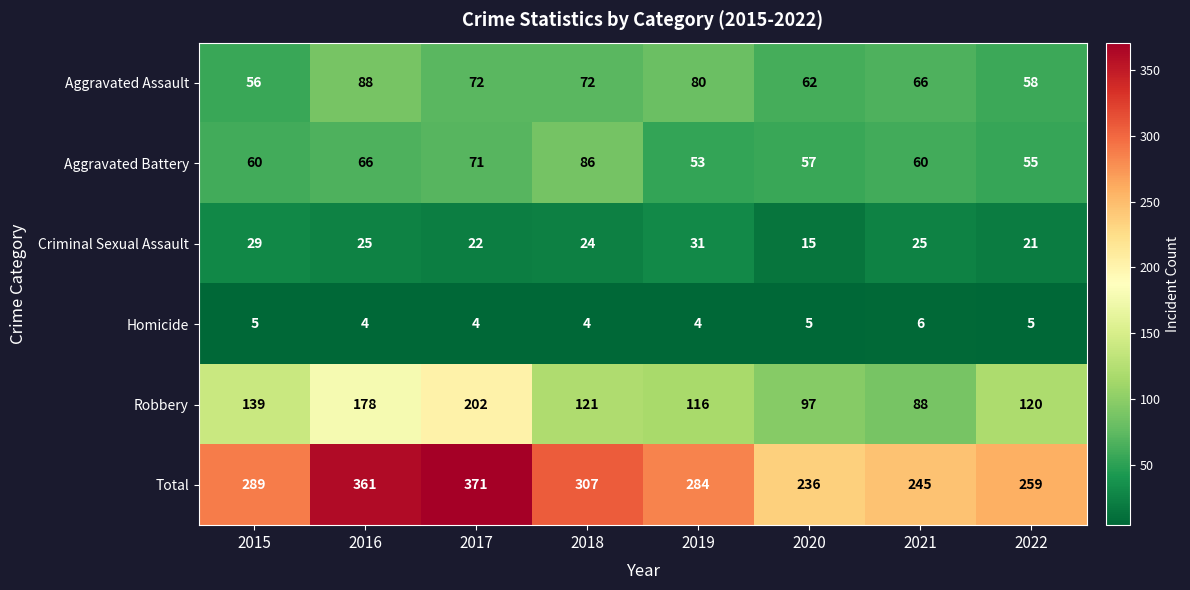

Which series has the largest total across all categories?

Total